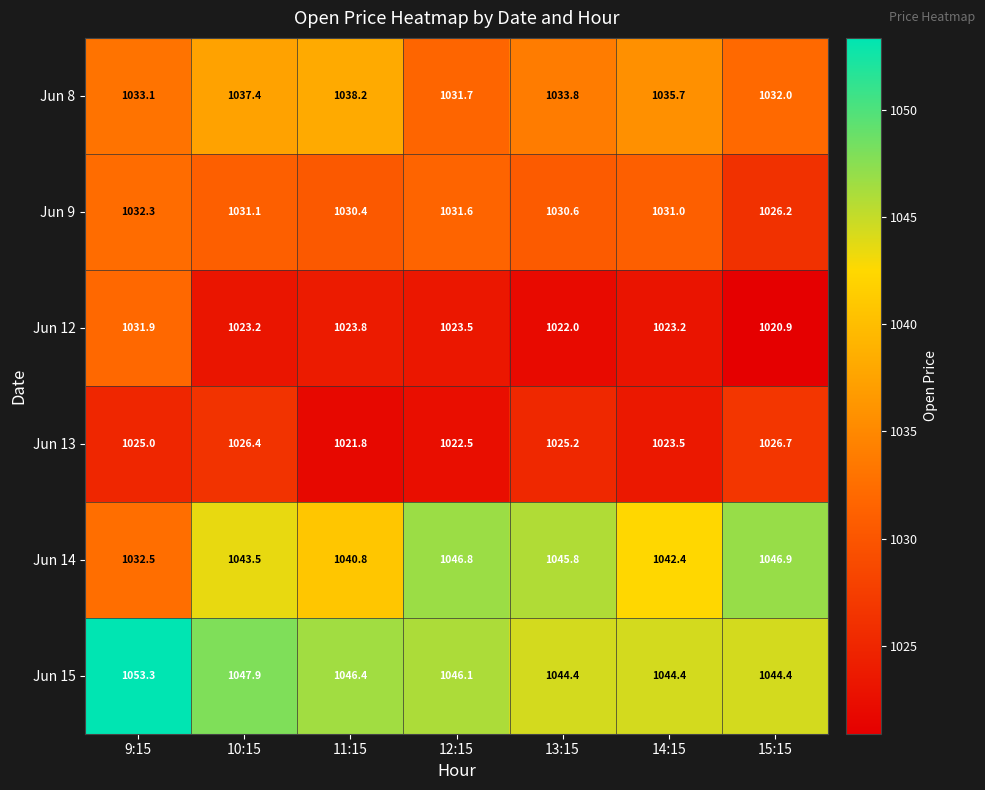

List the labels in order of Jun 9 value, largest first.

9:15, 12:15, 10:15, 14:15, 13:15, 11:15, 15:15